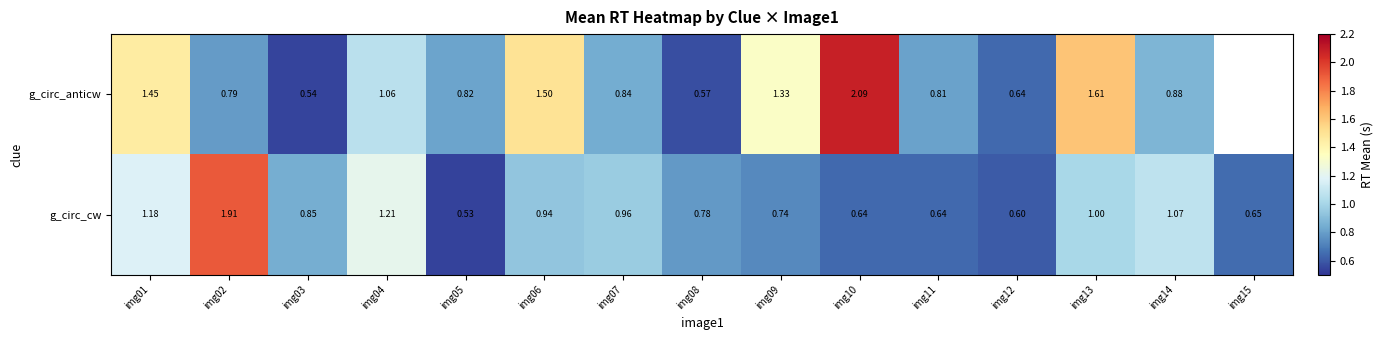

What is the sum of the g_circ_anticw values at img03 and img01?

2.0